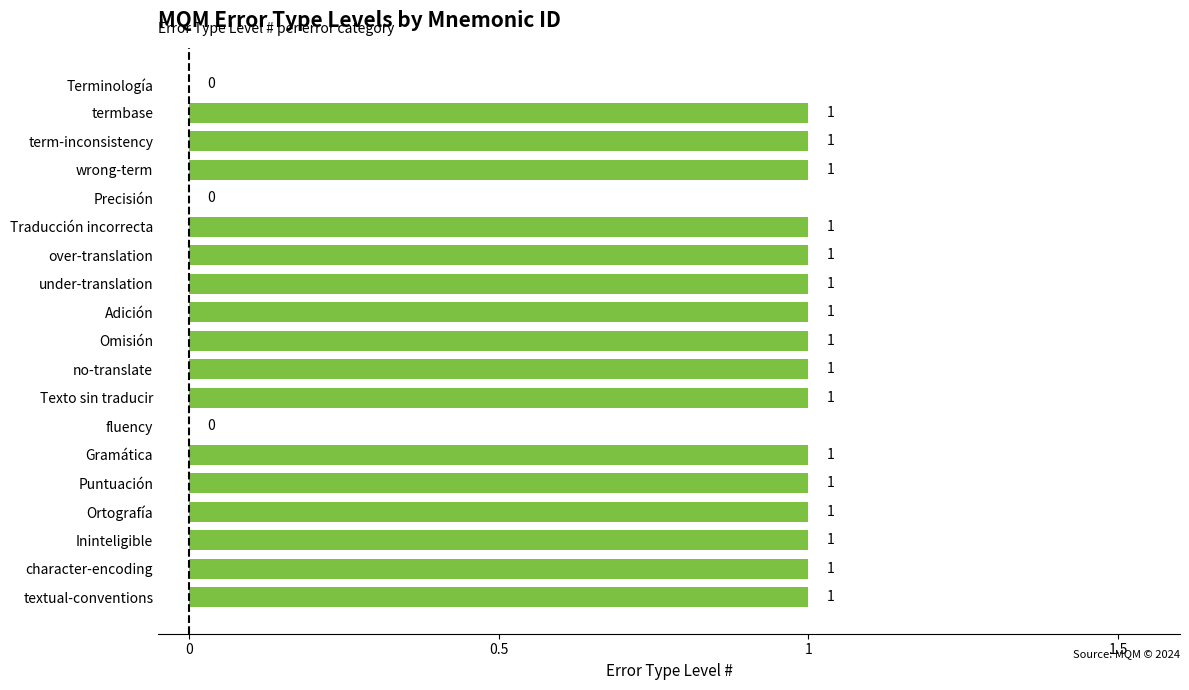

How many values are between 1 and 2?

16